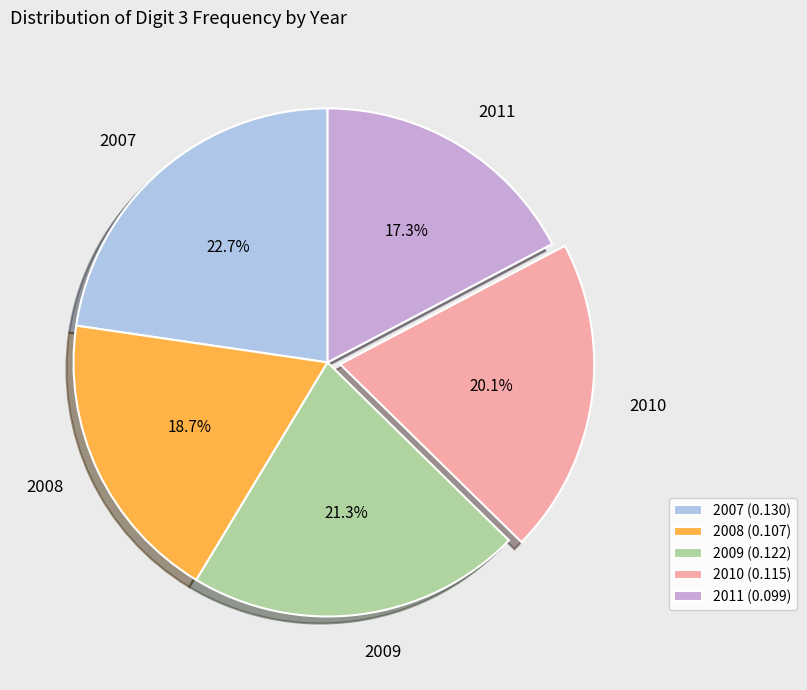

Rank the categories by value from lowest to highest.

2011, 2008, 2010, 2009, 2007